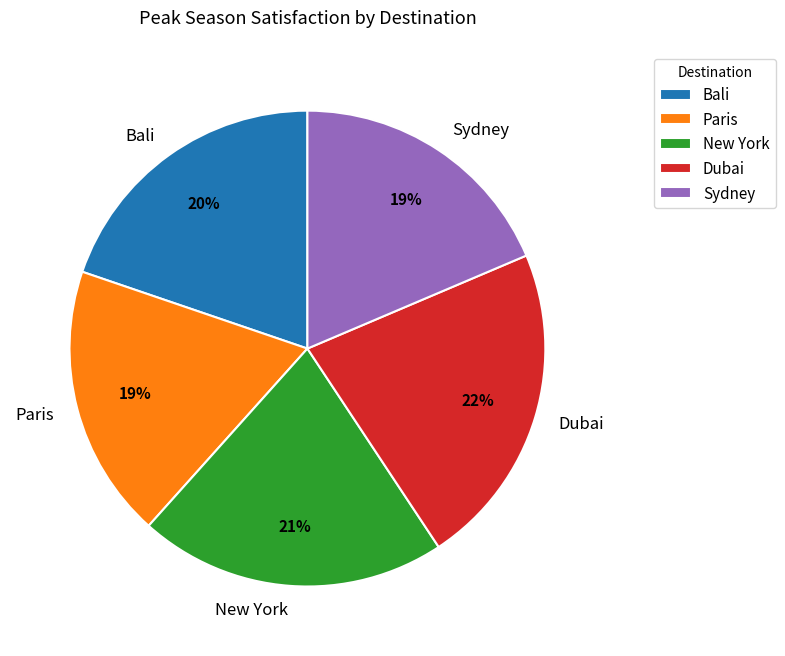

Which category has the biggest portion of the pie?

Dubai